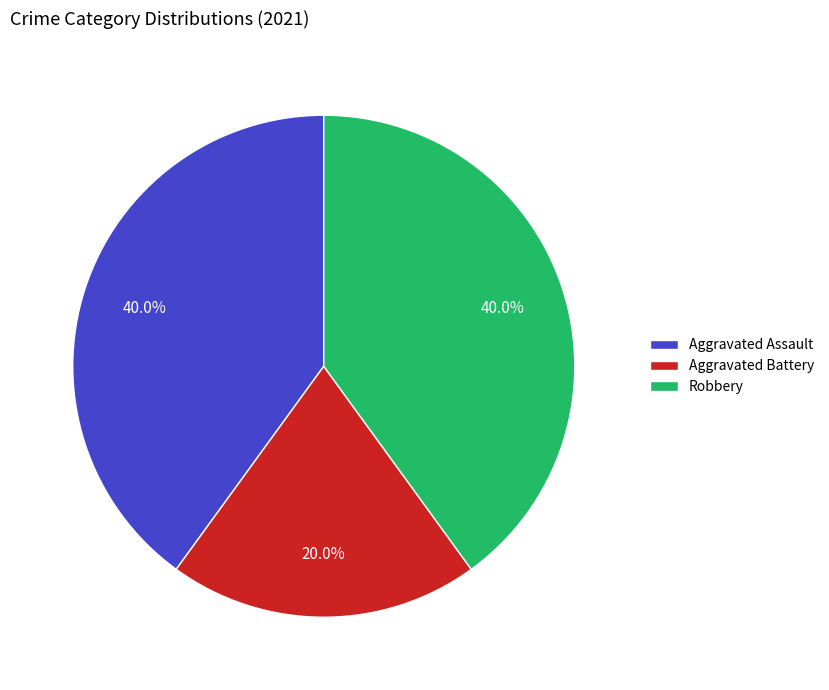

The Robbery slice represents 33% of the pie. True or false?

False